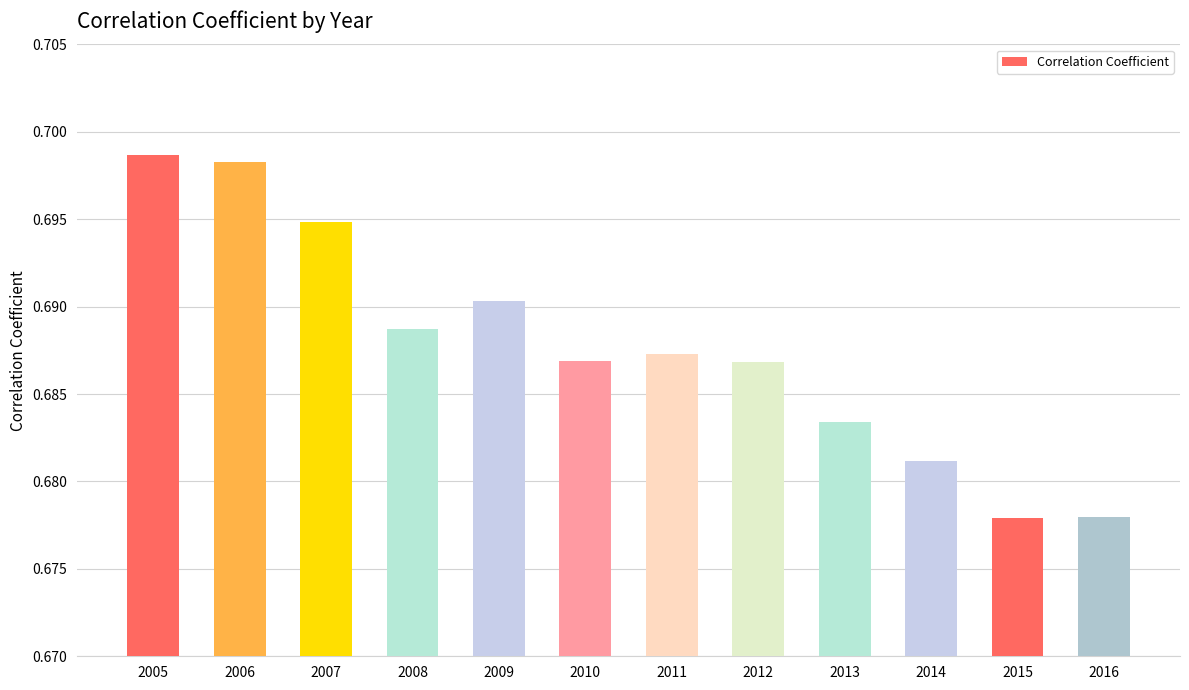

True or false: the data shows 0.3 at 2007.

False